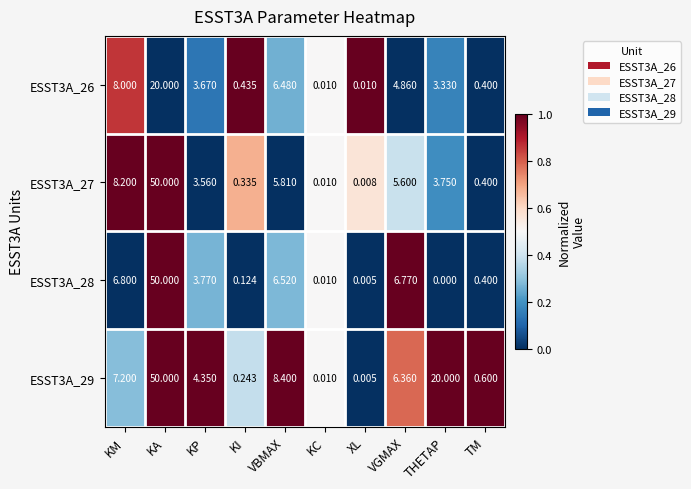

What is the total value across all series at KI?

1.1